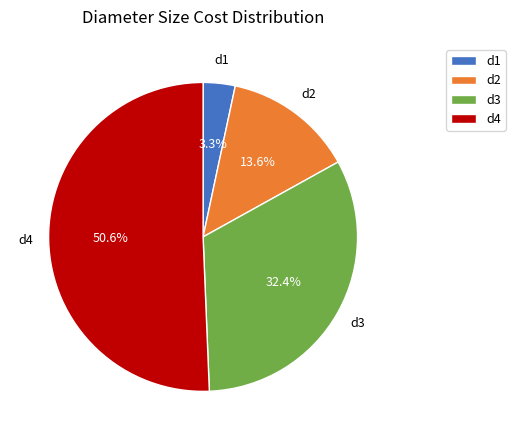

Combined, do d4 and d2 account for over 50%?

Yes